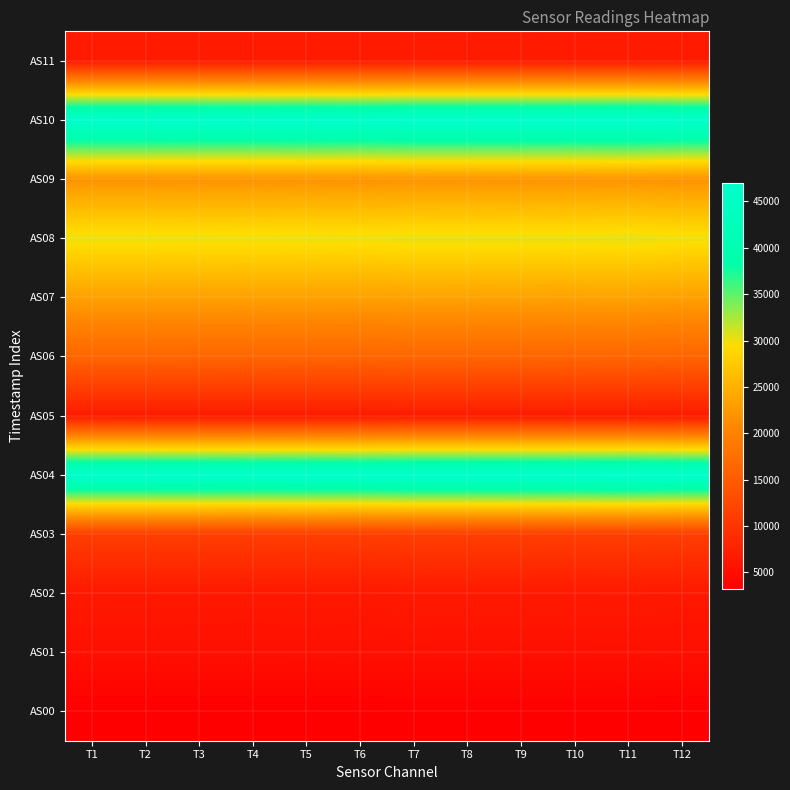

Which label corresponds to the largest value in the chart?

T11